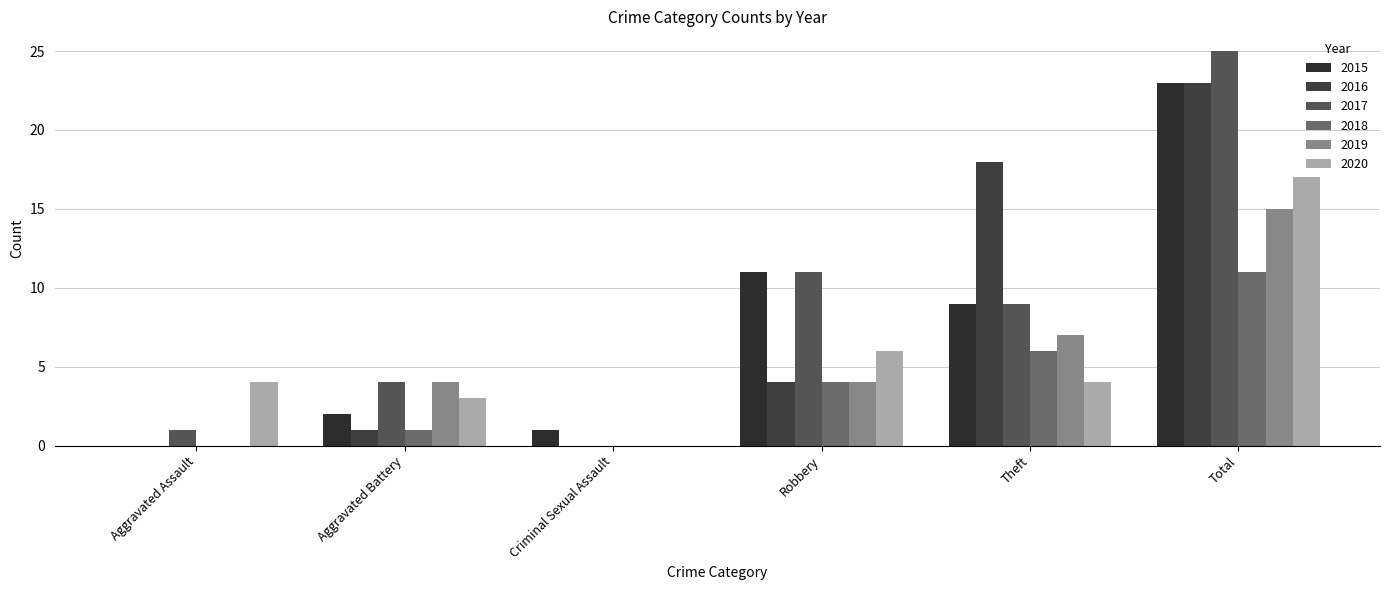

Rank the series at Criminal Sexual Assault from highest to lowest value.

2015, 2016, 2017, 2018, 2019, 2020